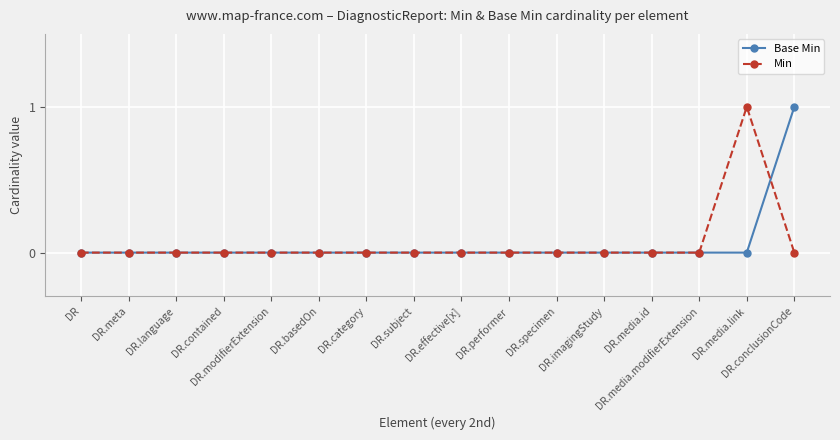

True or false: Min has more than 0 interior local peaks.

True